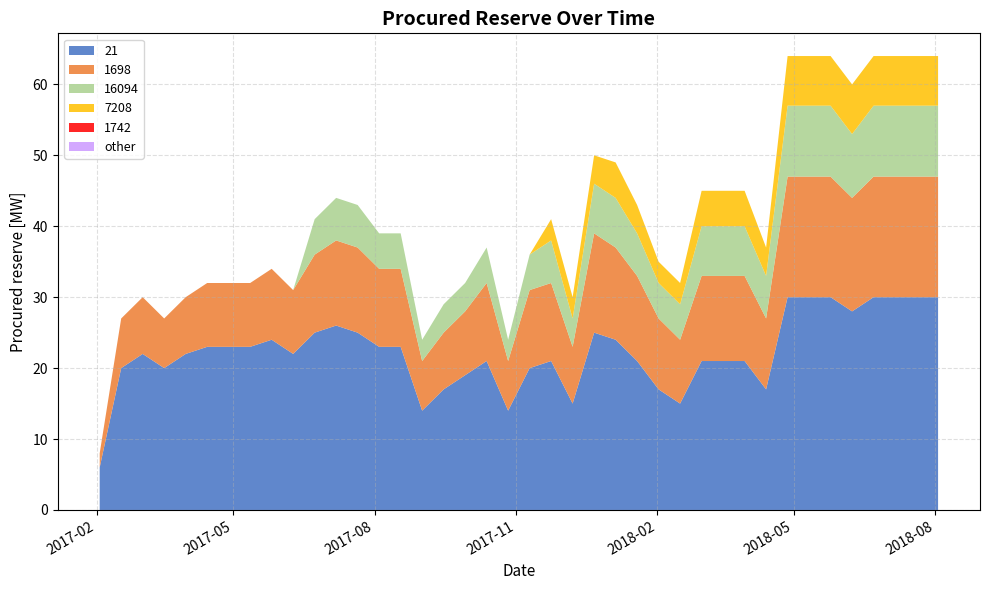

Reading left to right, extract all data points from this chart.

21: 6	20	22	20	22	23	23	23	24	22	25	26	25	23	23	14	17	19	21	14	20	21	15	25	24	21	17	15	21	21	21	17	30	30	30	28	30	30	30	30
1698: 2	7	8	7	8	9	9	9	10	9	11	12	12	11	11	7	8	9	11	7	11	11	8	14	13	12	10	9	12	12	12	10	17	17	17	16	17	17	17	17
16094: 0	0	0	0	0	0	0	0	0	0	5	6	6	5	5	3	4	4	5	3	5	6	4	7	7	6	5	5	7	7	7	6	10	10	10	9	10	10	10	10
7208: 0	0	0	0	0	0	0	0	0	0	0	0	0	0	0	0	0	0	0	0	0	3	3	4	5	4	3	3	5	5	5	4	7	7	7	7	7	7	7	7
1742: 0	0	0	0	0	0	0	0	0	0	0	0	0	0	0	0	0	0	0	0	0	0	0	0	0	0	0	0	0	0	0	0	0	0	0	0	0	0	0	0
other: 0	0	0	0	0	0	0	0	0	0	0	0	0	0	0	0	0	0	0	0	0	0	0	0	0	0	0	0	0	0	0	0	0	0	0	0	0	0	0	0